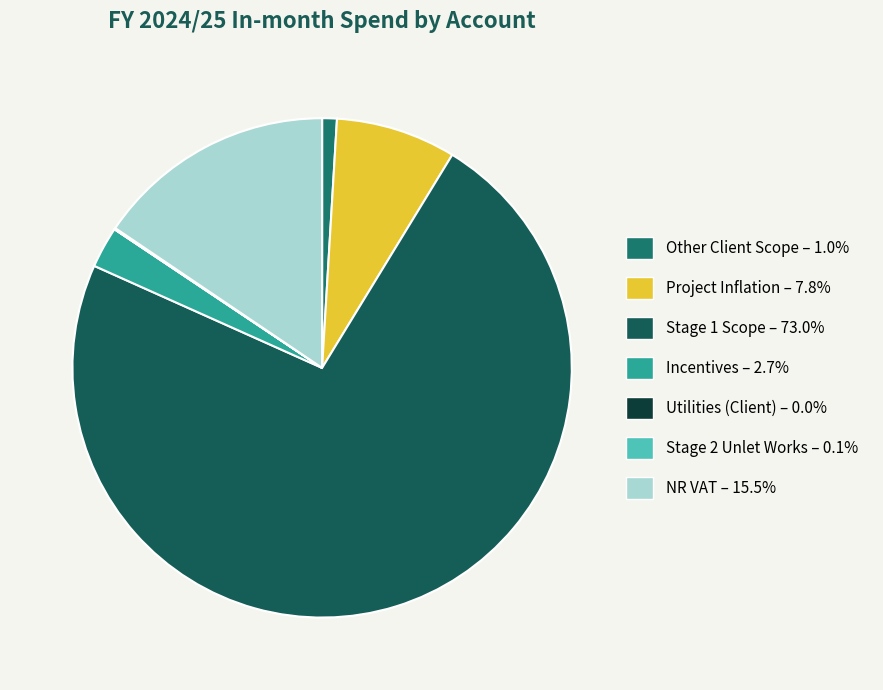

To the nearest percent, what is the combined percentage of Stage 2 Unlet Works and Incentives?

3%